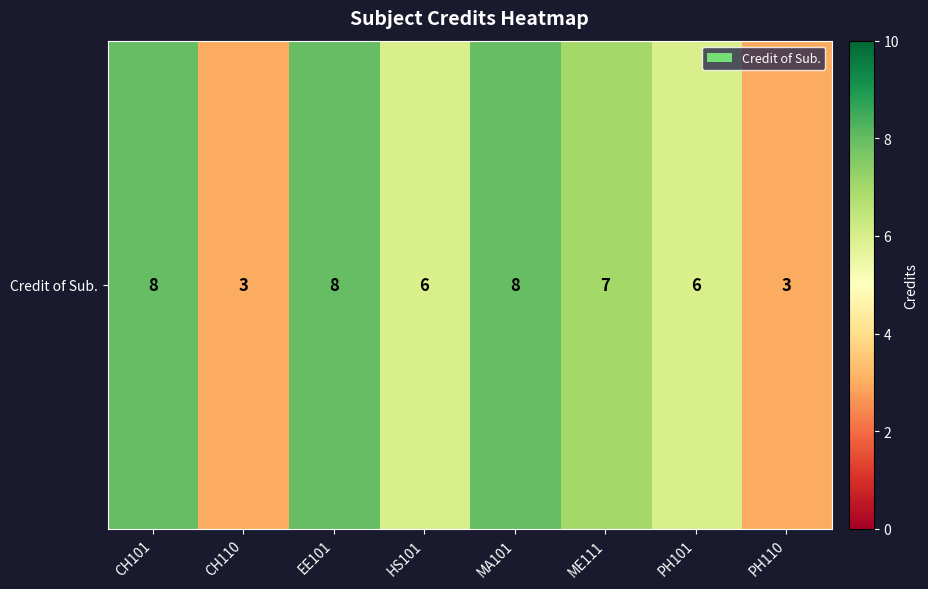

Reading left to right, what are all the values shown in this chart?

CH101=8	CH110=3	EE101=8	HS101=6	MA101=8	ME111=7	PH101=6	PH110=3